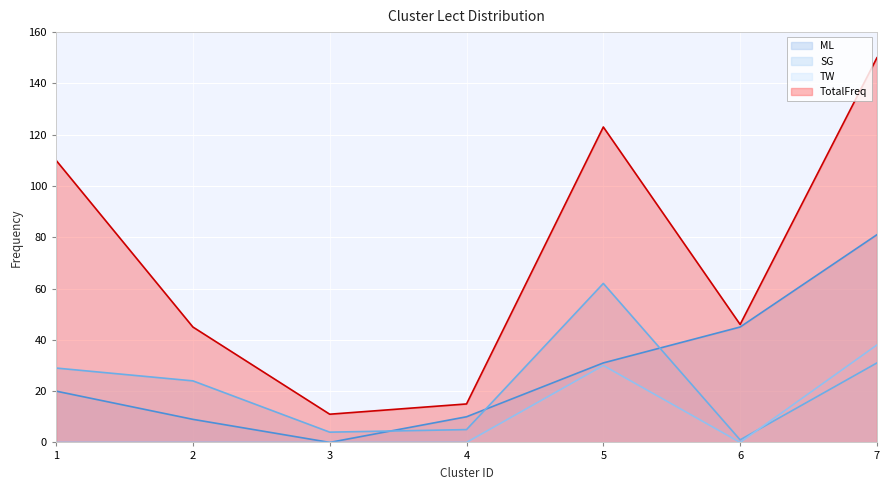

Is it true that ML equals 0 at 3?

True